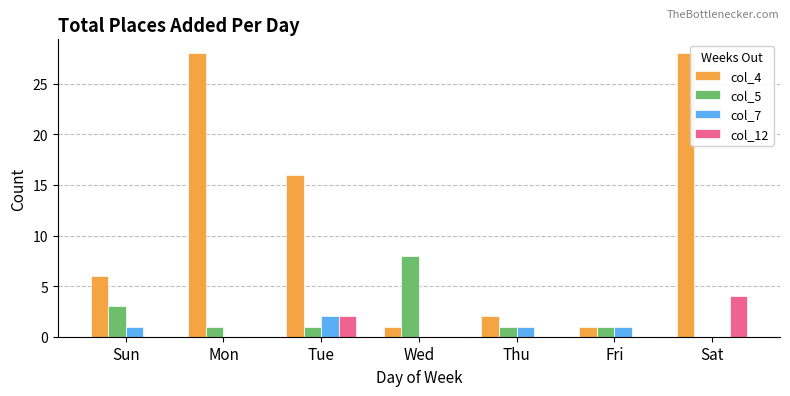

Count the number of categories in the chart.

7